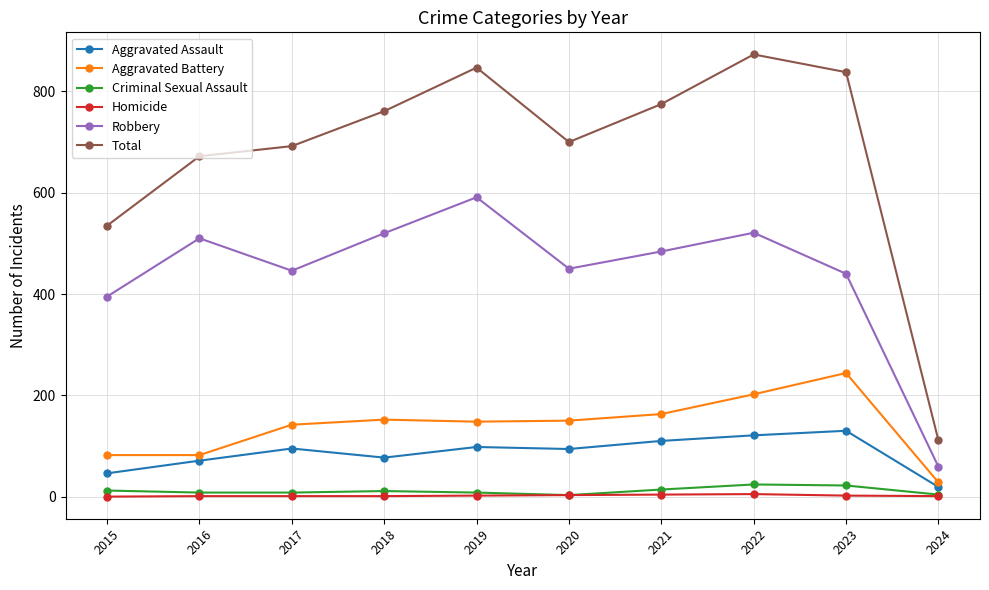

Is it true that Robbery equals 446 at 2017?

True